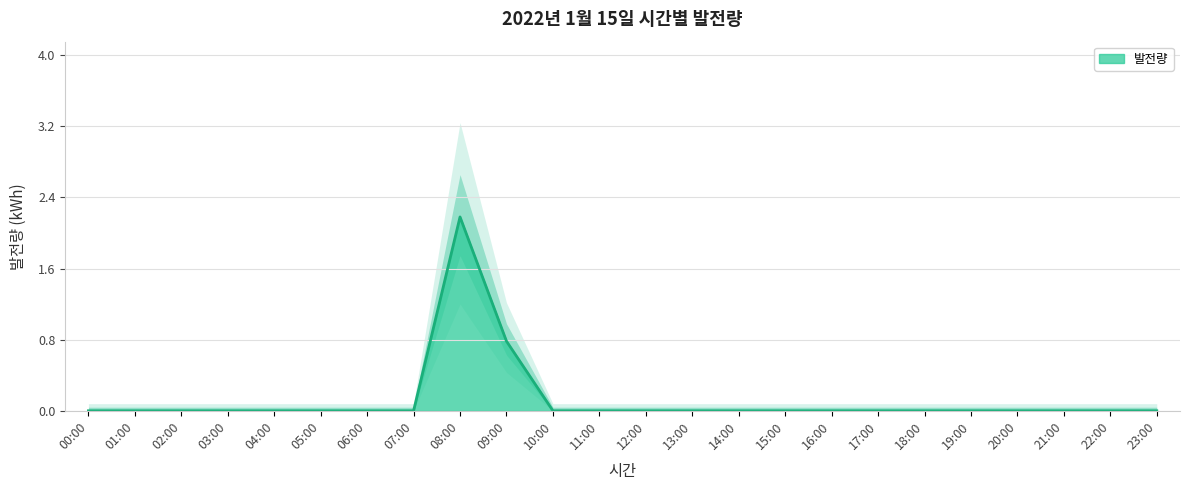

Does the chart display data point markers on the line(s)?

No